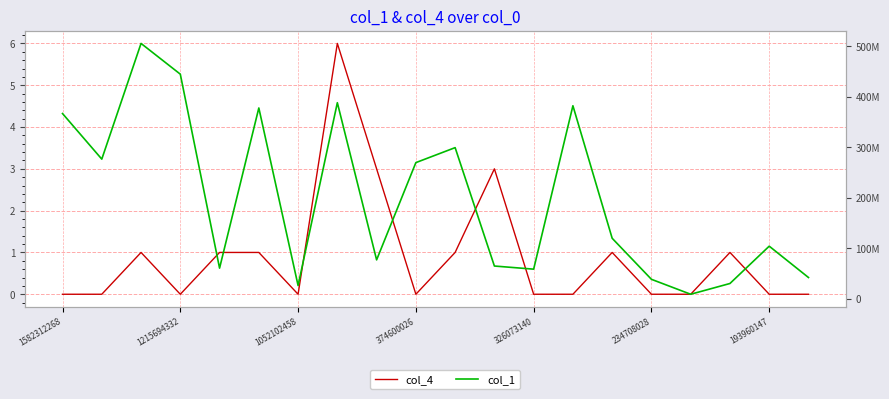

What is the total value across all series at 13?

382123064